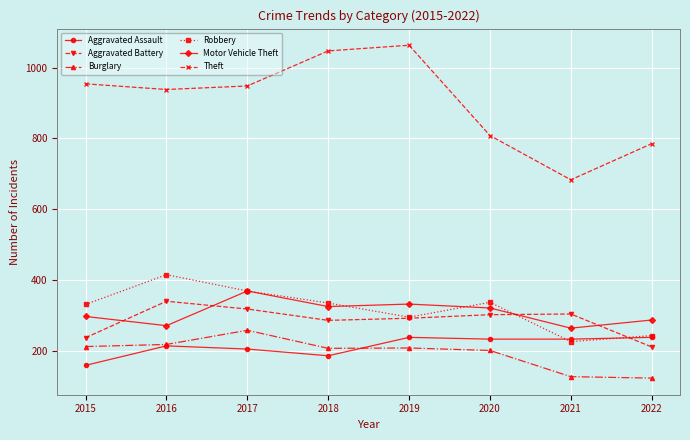

At 2015, list the series in order from largest to smallest.

Theft, Robbery, Motor Vehicle Theft, Aggravated Battery, Burglary, Aggravated Assault